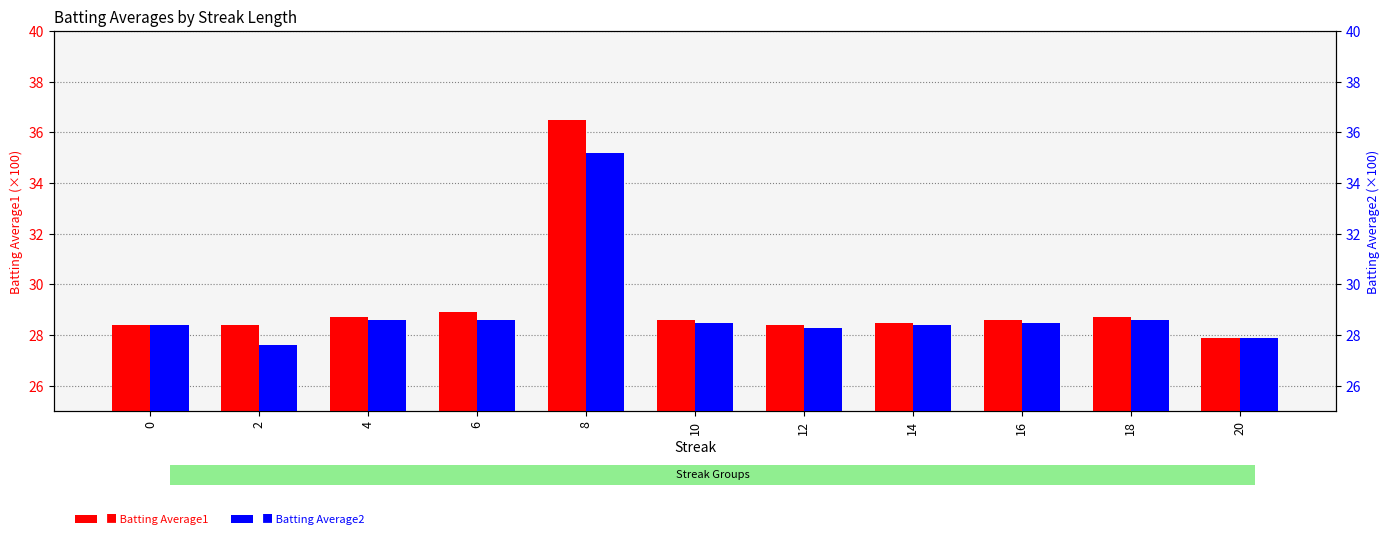

How many data points in Batting Average2 are less than 28?

2